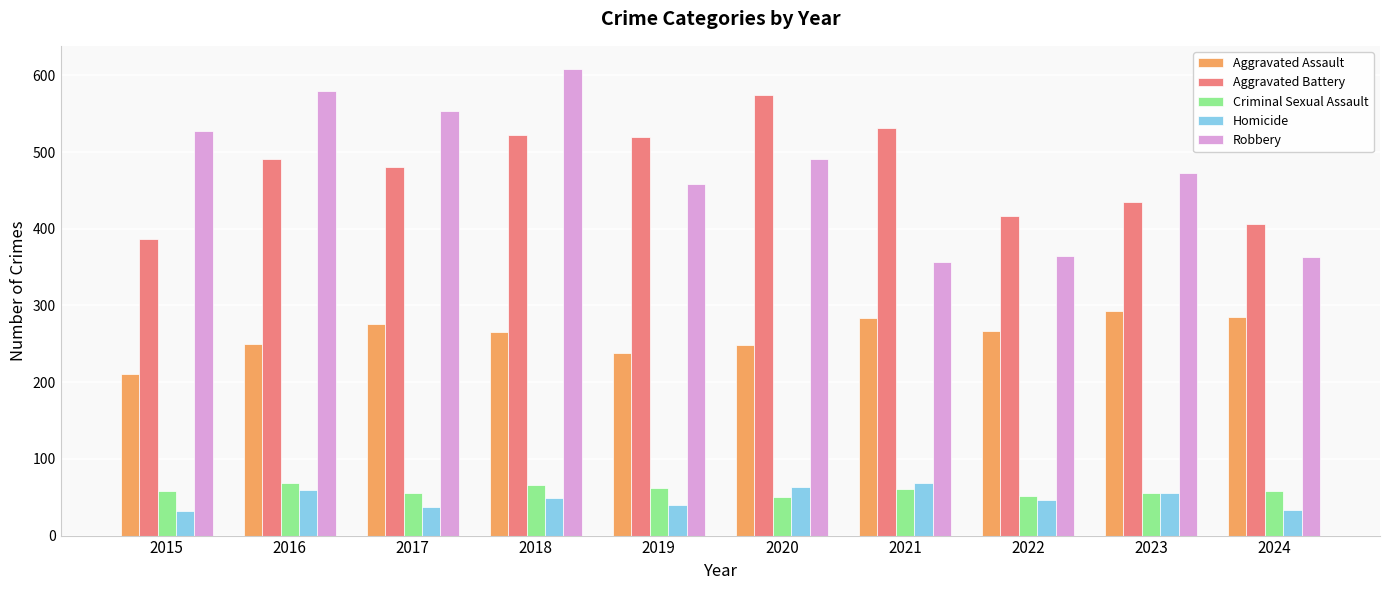

At which category does the chart reach its peak across all series?

2018